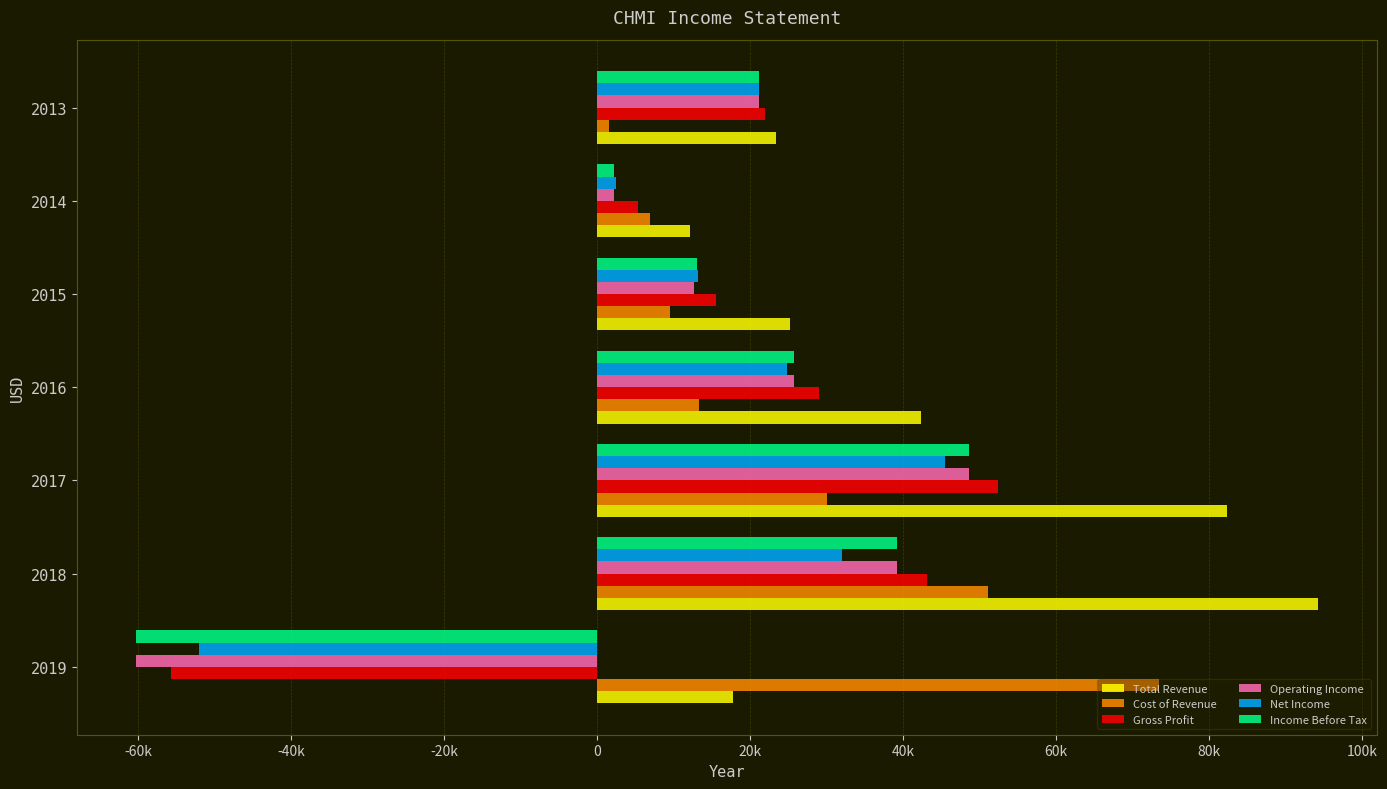

What is the maximum value for Cost of Revenue?

73500